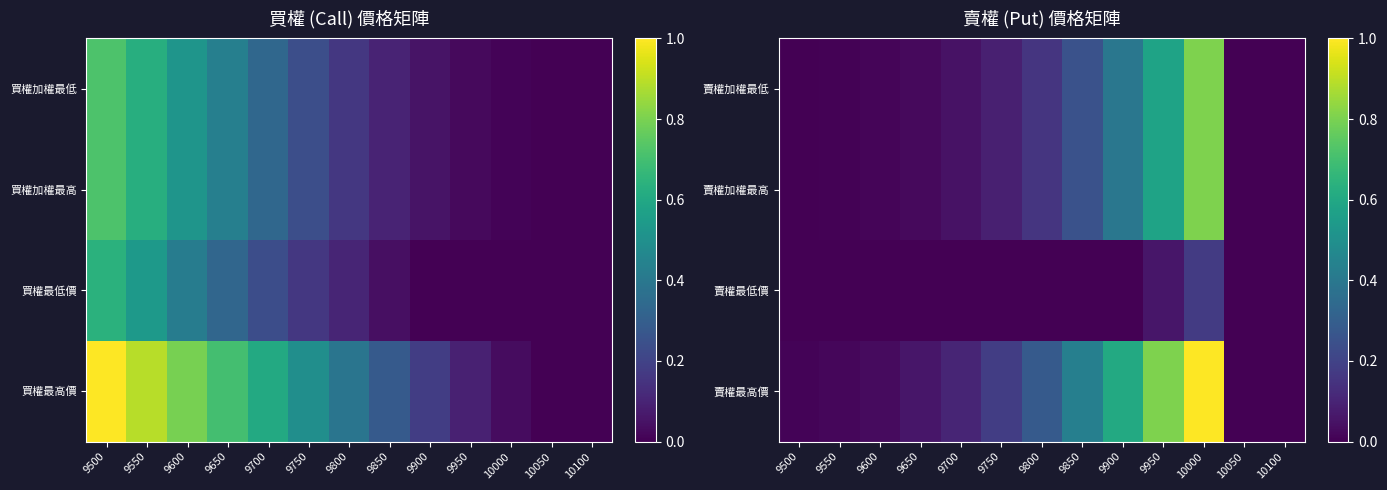

At how many categories does at least one series exceed 0?

11